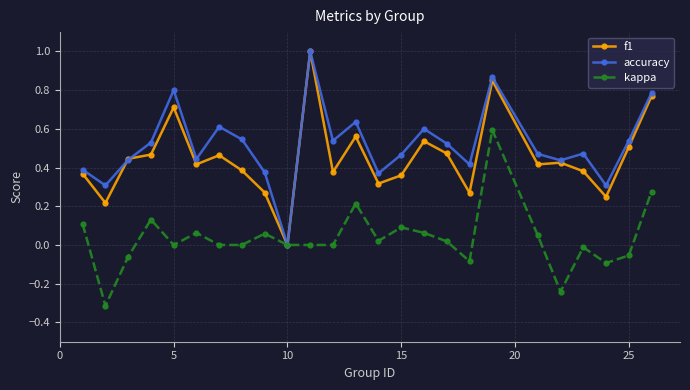

Count the number of categories in the chart.

25